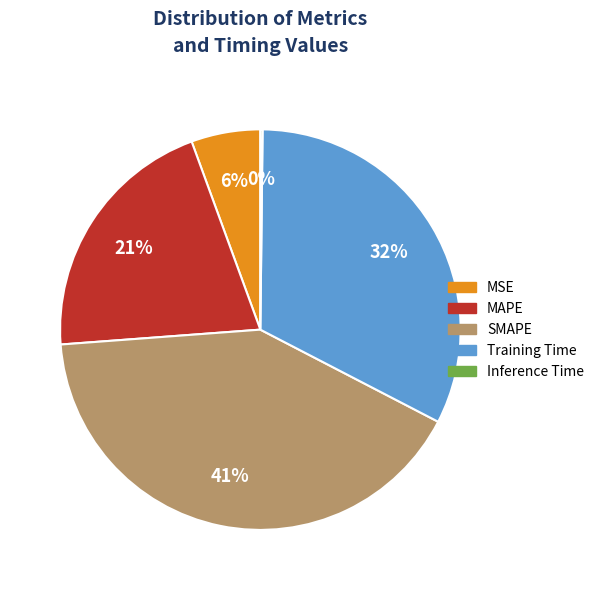

Do MAPE and Training Time together represent more than half of the pie?

Yes